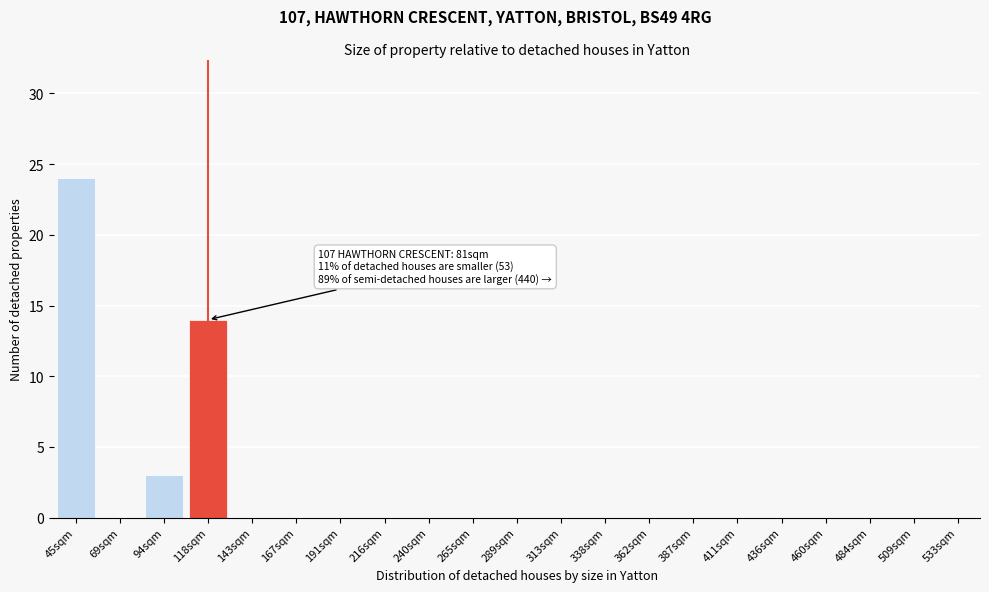

Reading left to right, transcribe all the data shown in this chart.

45sqm=24	69sqm=0	94sqm=3	118sqm=14	143sqm=0	167sqm=0	191sqm=0	216sqm=0	240sqm=0	265sqm=0	289sqm=0	313sqm=0	338sqm=0	362sqm=0	387sqm=0	411sqm=0	436sqm=0	460sqm=0	484sqm=0	509sqm=0	533sqm=0